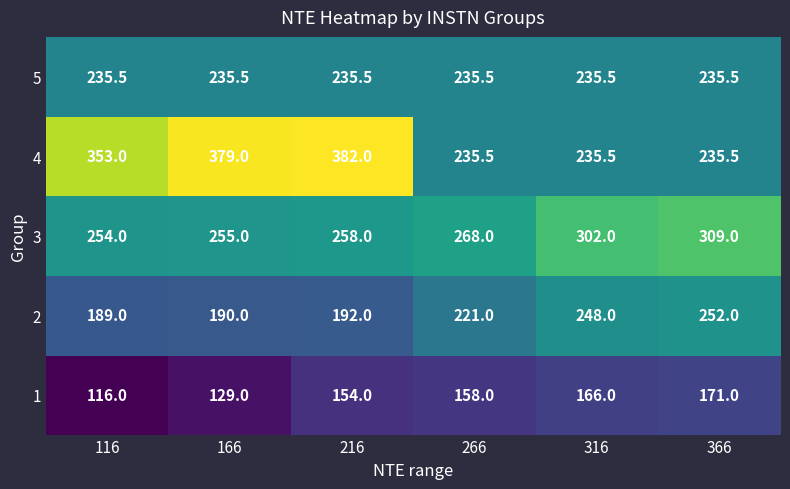

How many series are shown in this chart?

5